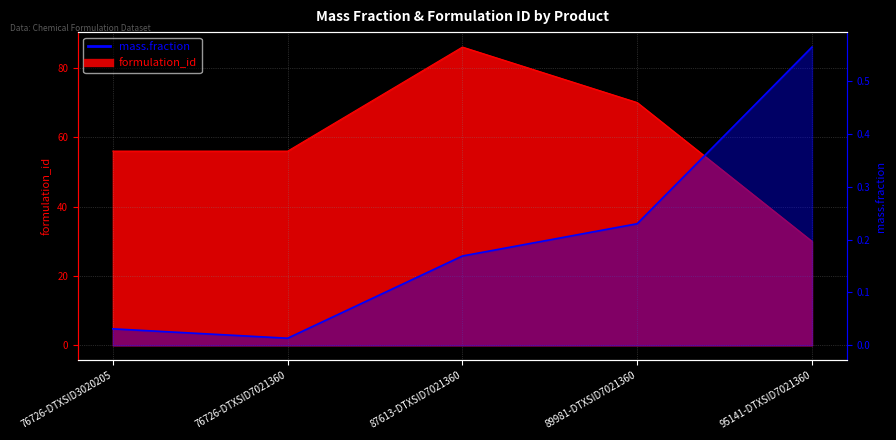

What are all the series names shown in the legend?

mass.fraction, formulation_id